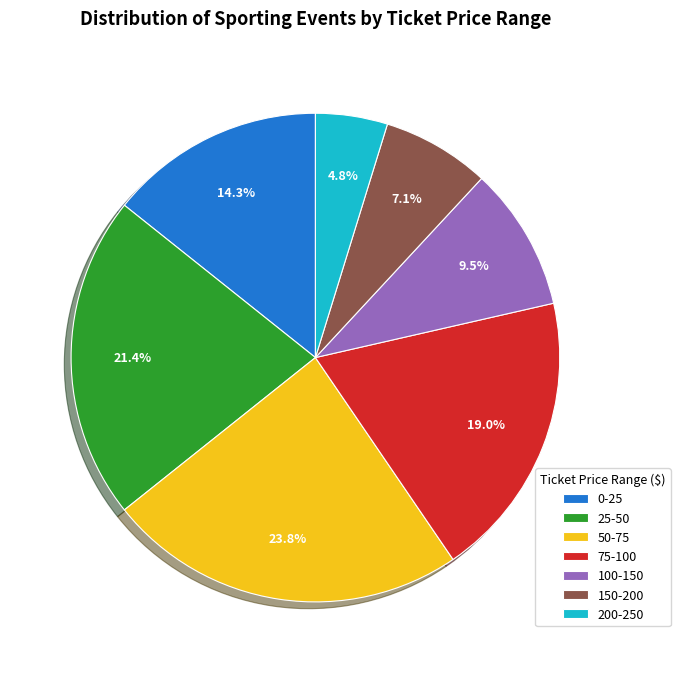

How many segments does this pie chart have?

7